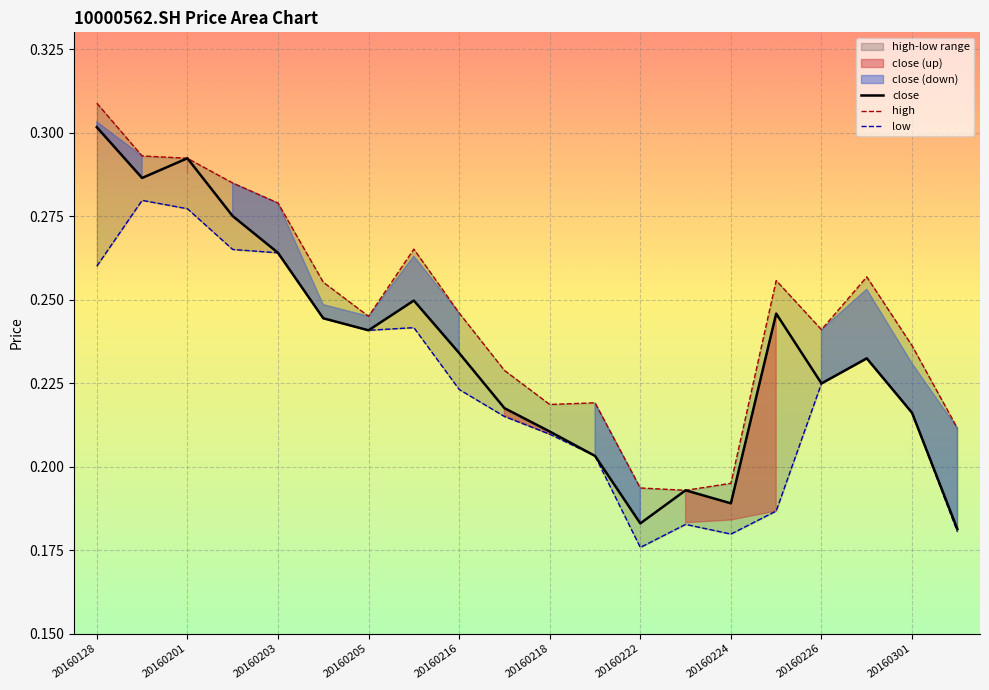

True or false: high and low intersect in this chart.

False